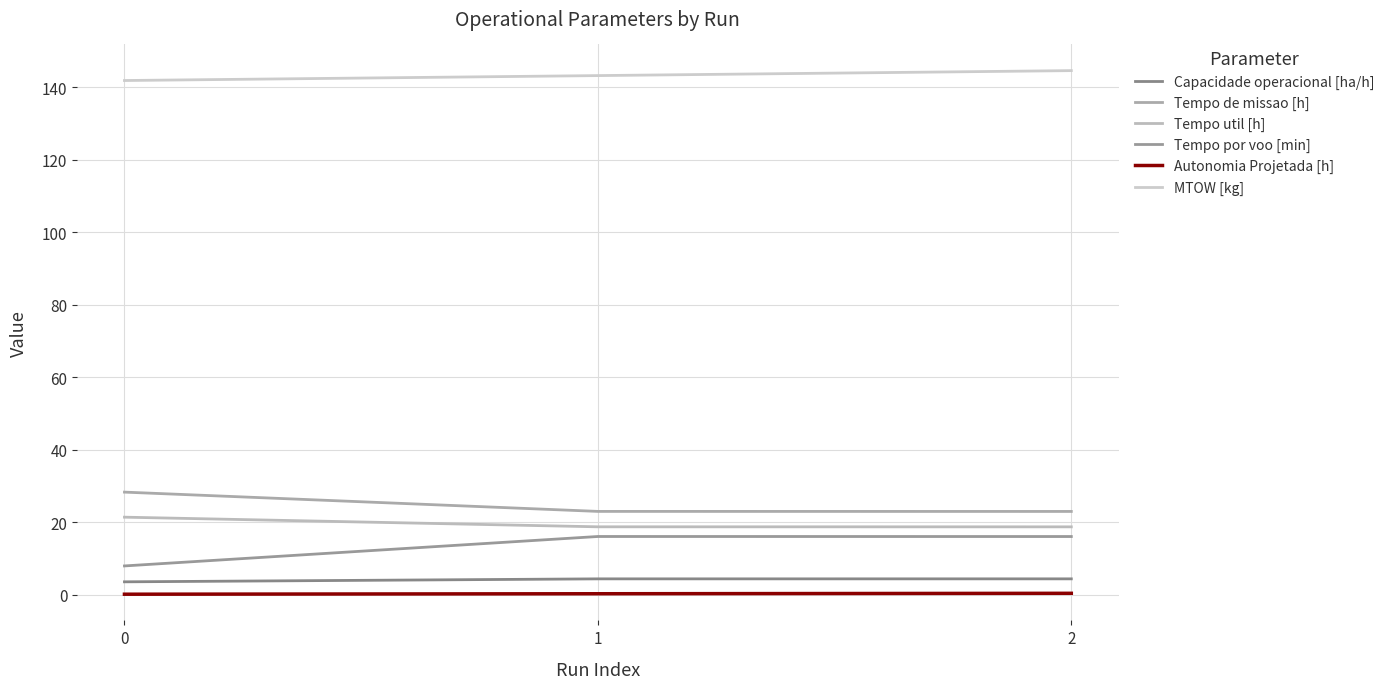

What is the sum of the Tempo por voo [min] values at 1 and 2?

32.1